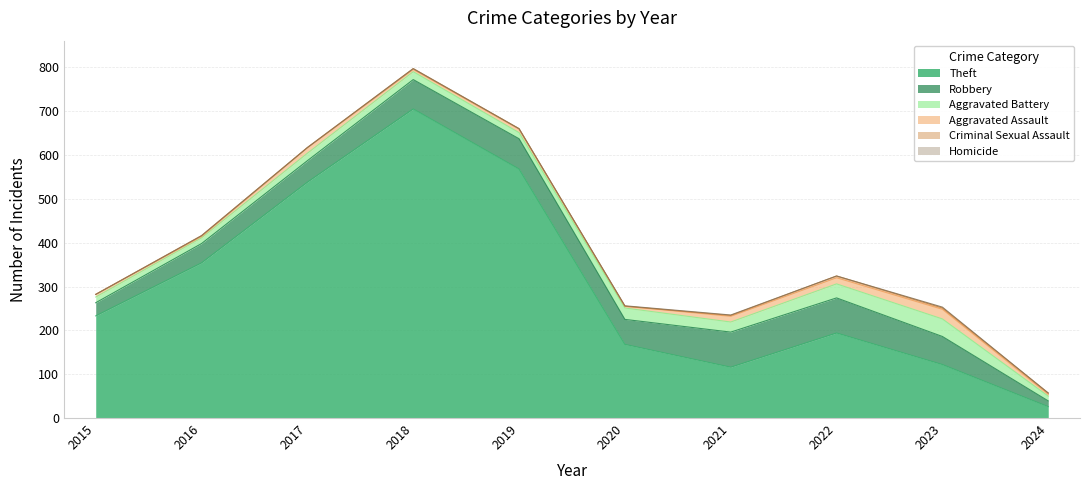

Where is the first local maximum for Homicide?

2023